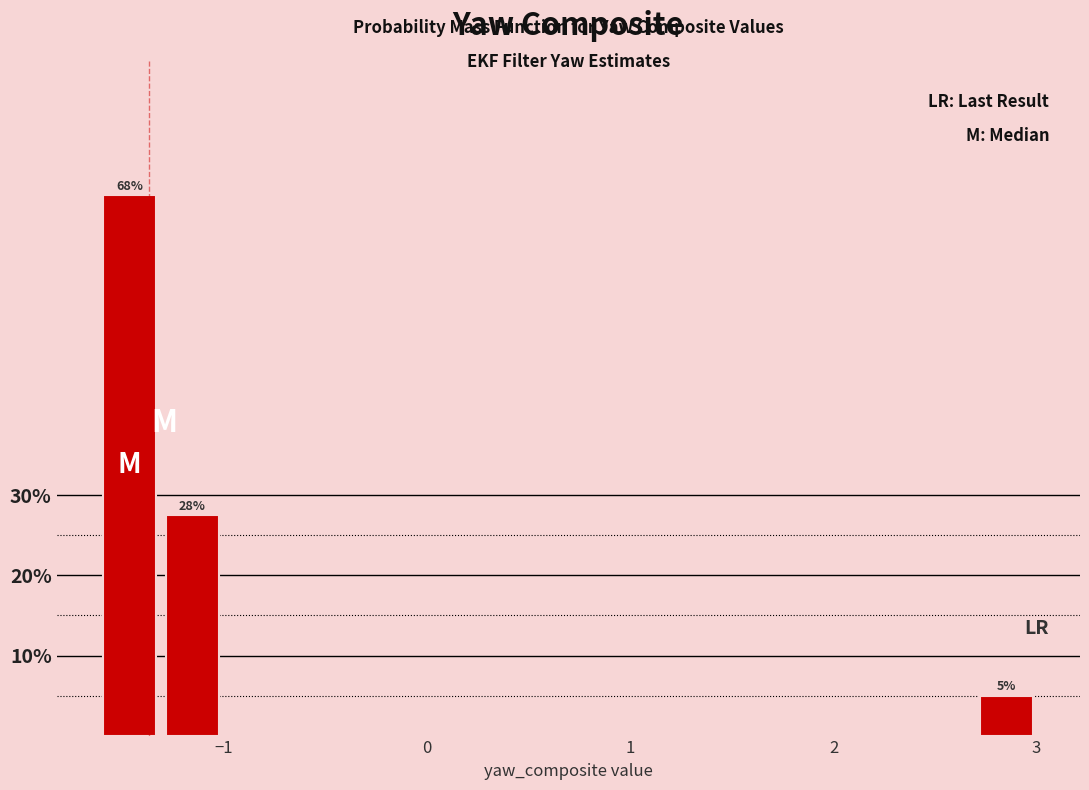

Around what value on the x-axis is the tallest bar? Give the approximate position of its centre, as read against the axis.

-1.5